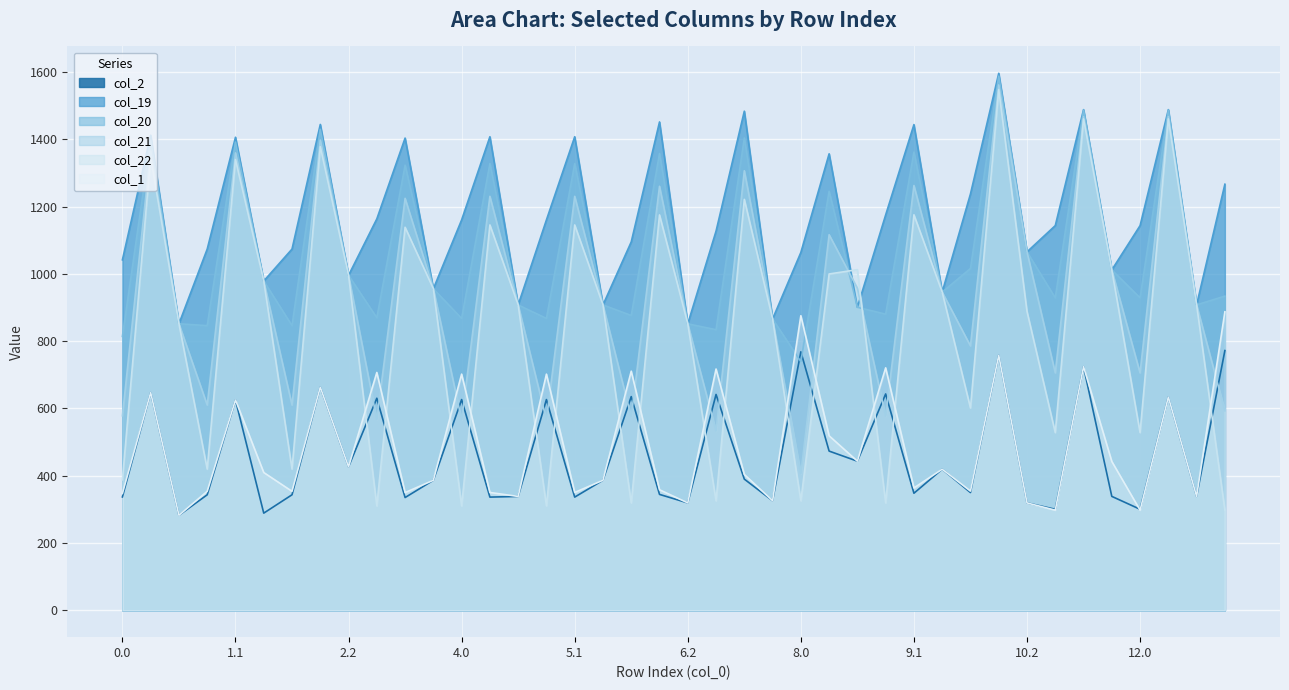

What is the total value across all series at 7.2?

4115.0